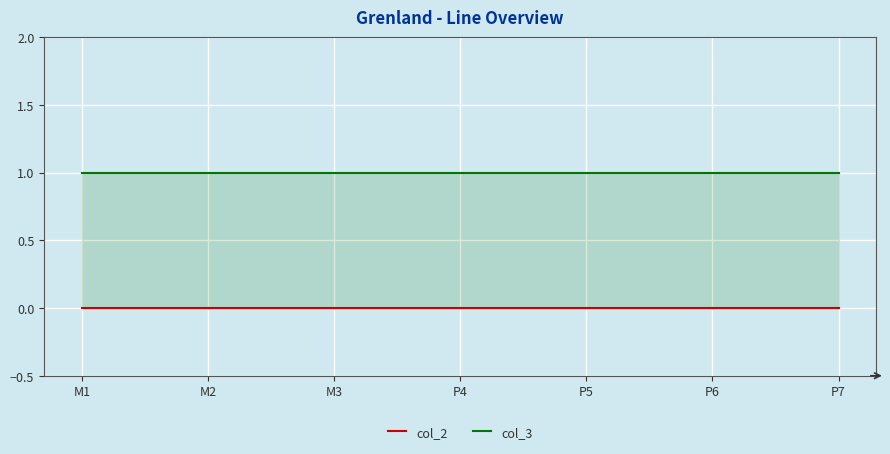

True or false: col_3 and col_2 cross at least once.

False